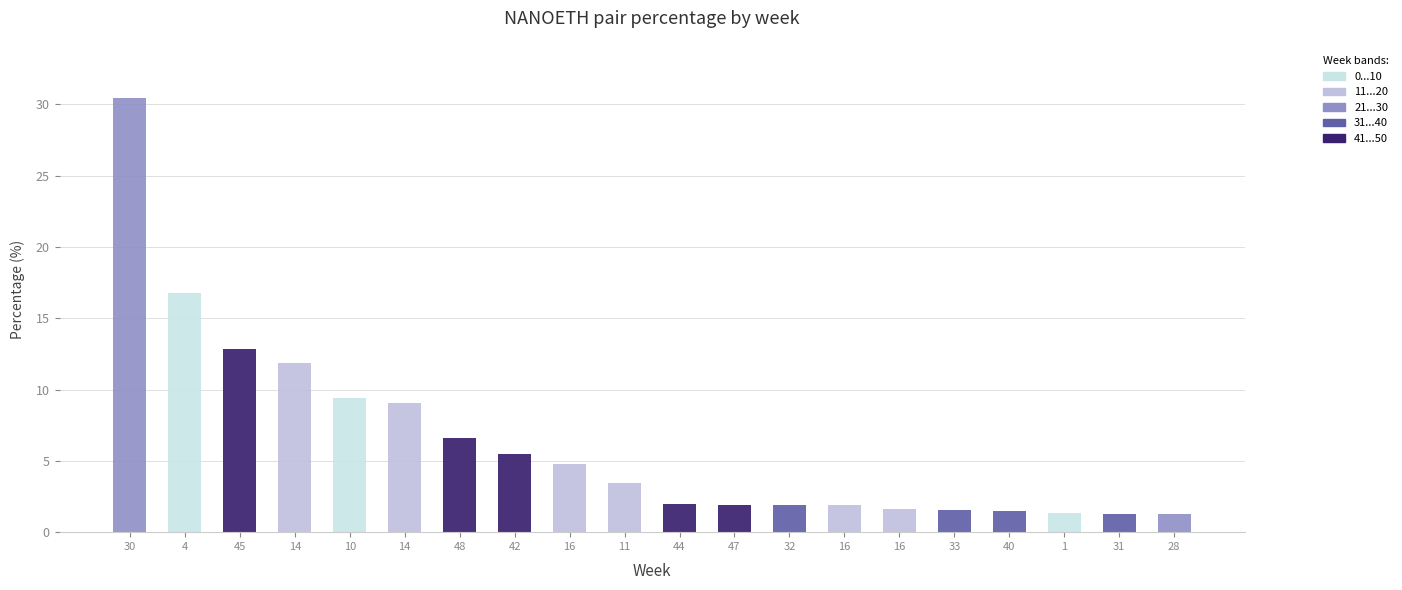

Are the bars grouped side by side (vs. stacked)?

No